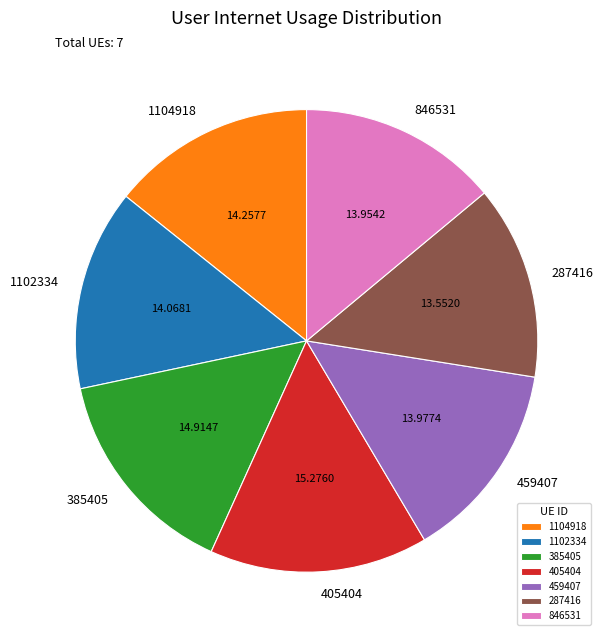

Combined, do 1102334 and 405404 account for over 50%?

No